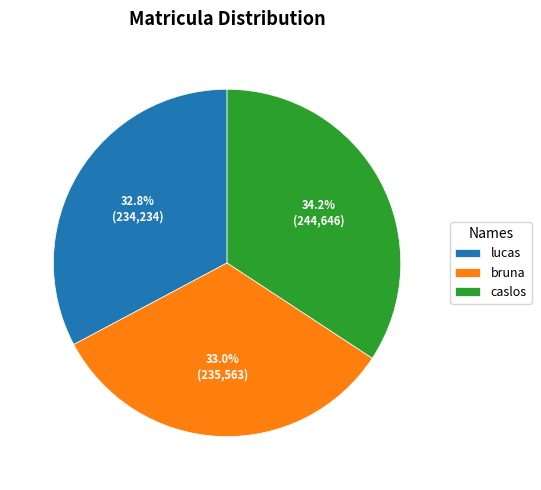

What percentage is NOT represented by bruna?

67.0%